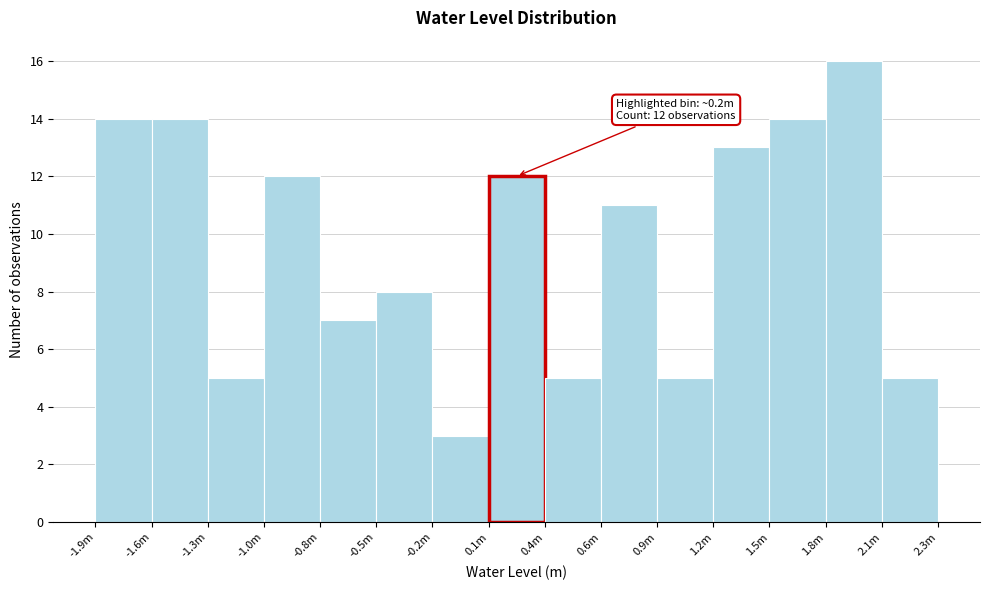

Reading right to left, list all the values displayed in this chart.

5	16	14	13	5	11	5	12	3	8	7	12	5	14	14